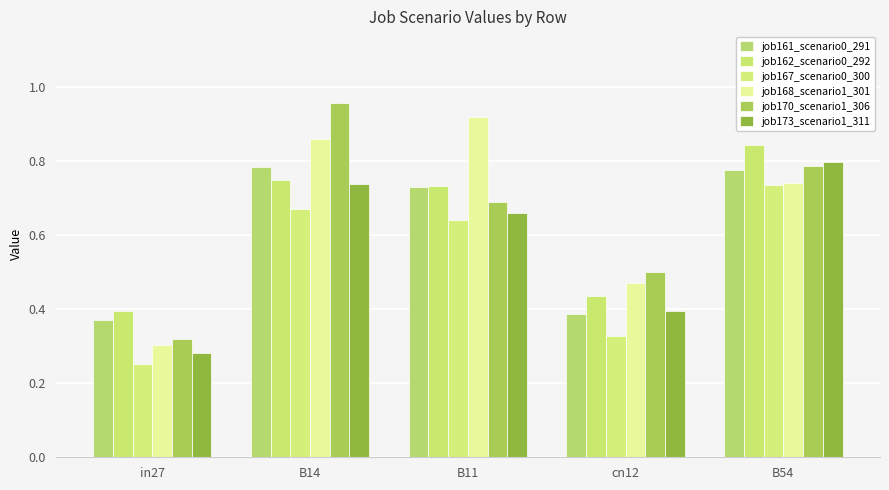

How many data points does each series have?

5